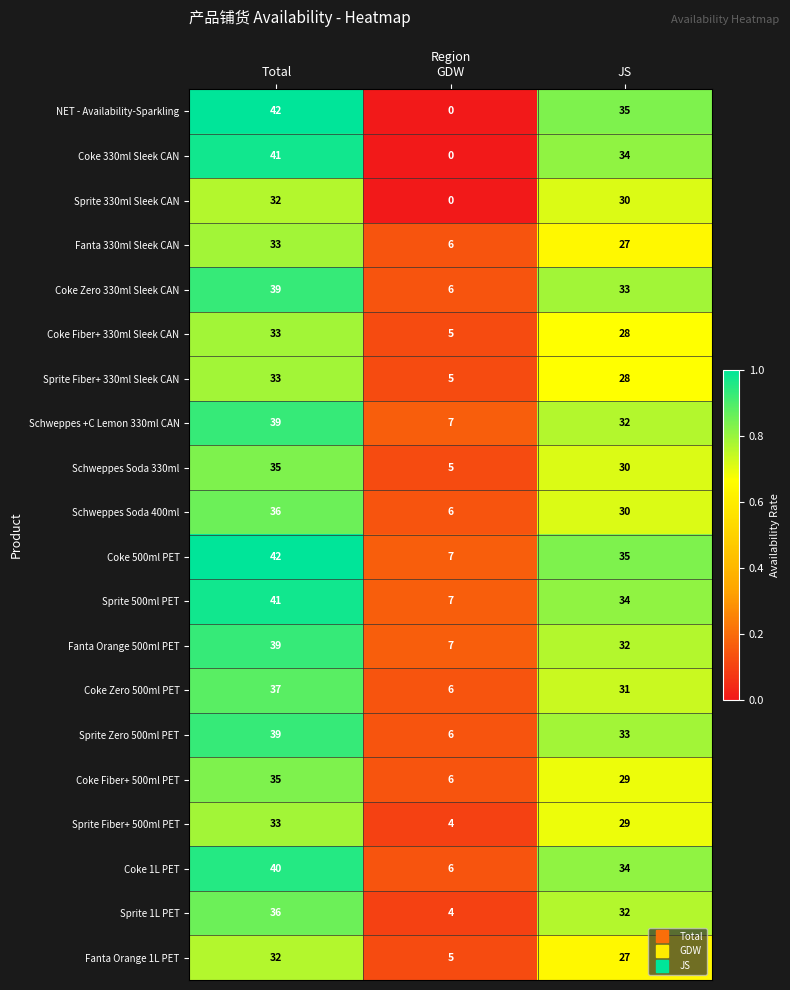

At how many categories does at least one series exceed 0?

3